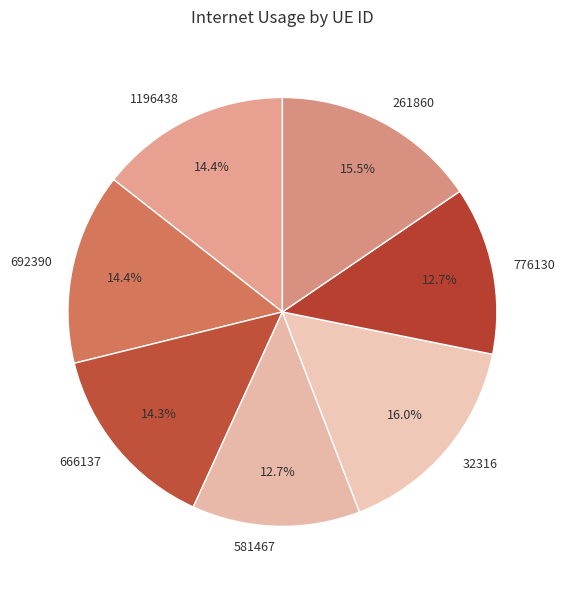

Between 581467 and 32316, which is larger?

32316